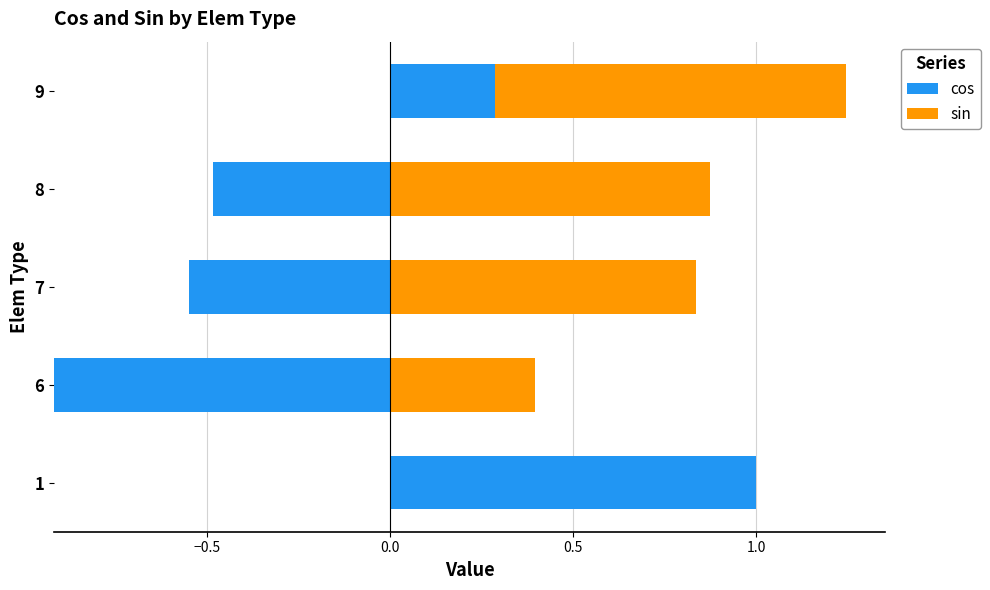

How many values in the cos series exceed 0?

2